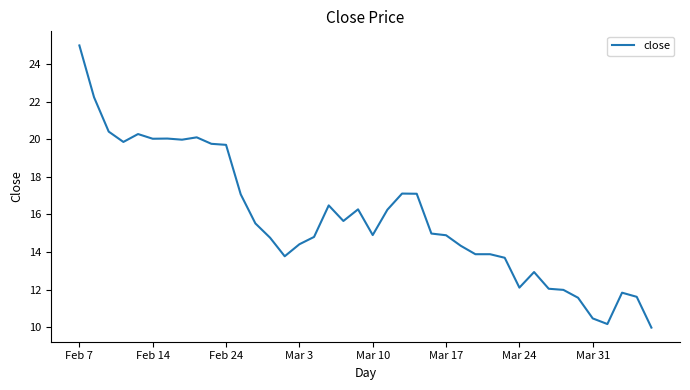

What is the smallest value displayed?

10.0